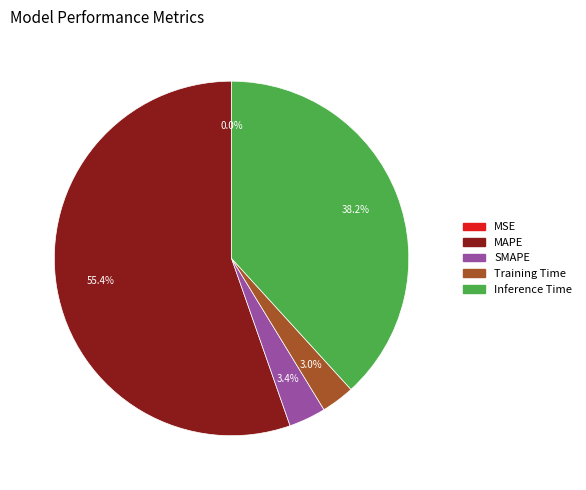

True or false: Training Time accounts for 10% of the total.

False